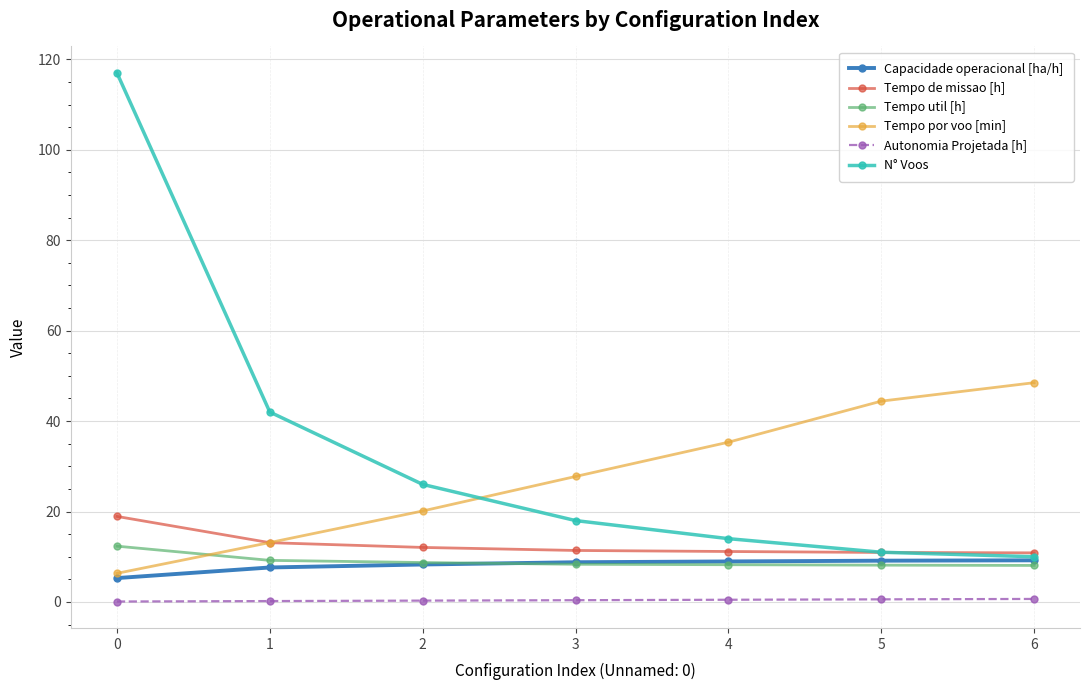

True or false: Tempo util [h] has a value of 8.7 at 2.

True